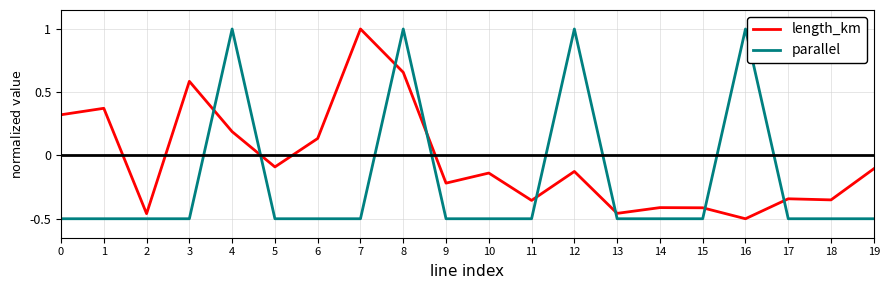

True or false: length_km and parallel cross at least once.

True